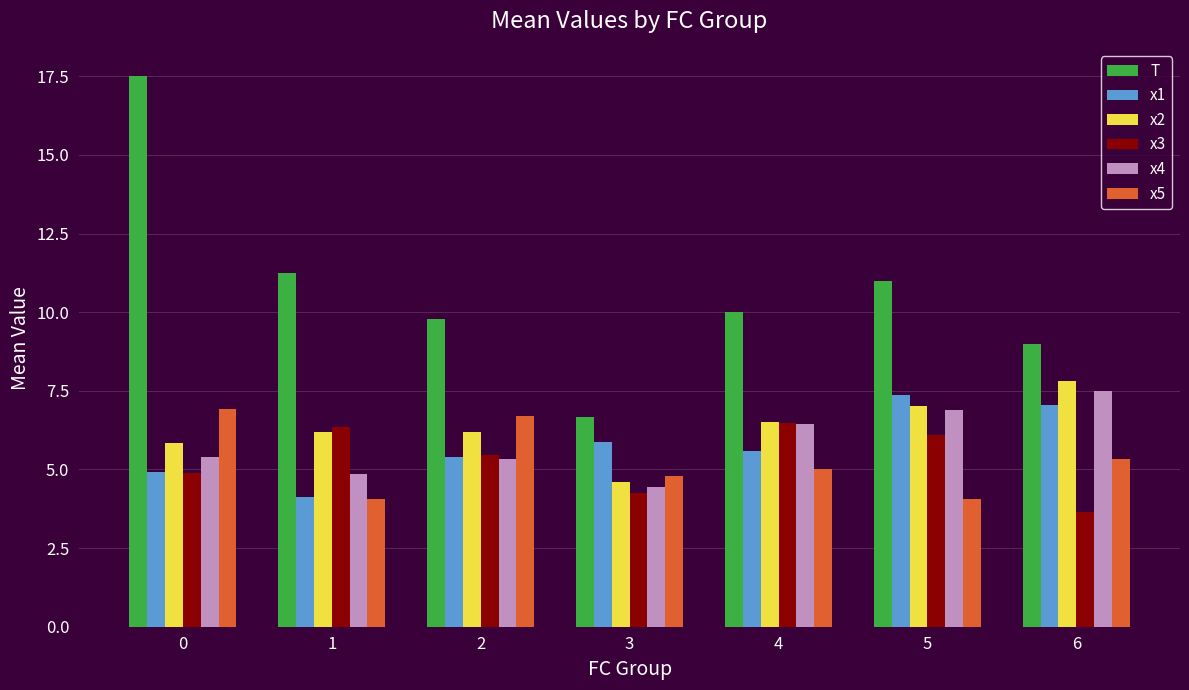

Where does the x3 series first go above 5?

1